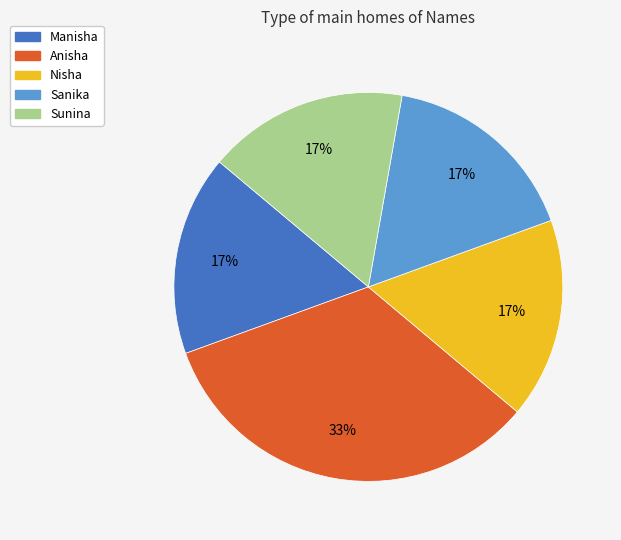

What is the largest slice in the pie chart?

Anisha